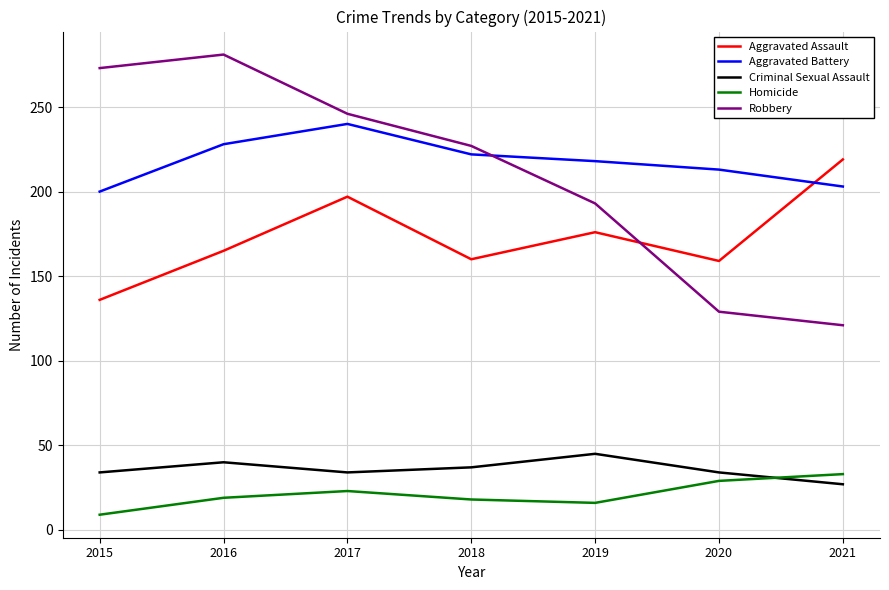

How many times do Robbery and Aggravated Assault cross each other?

1